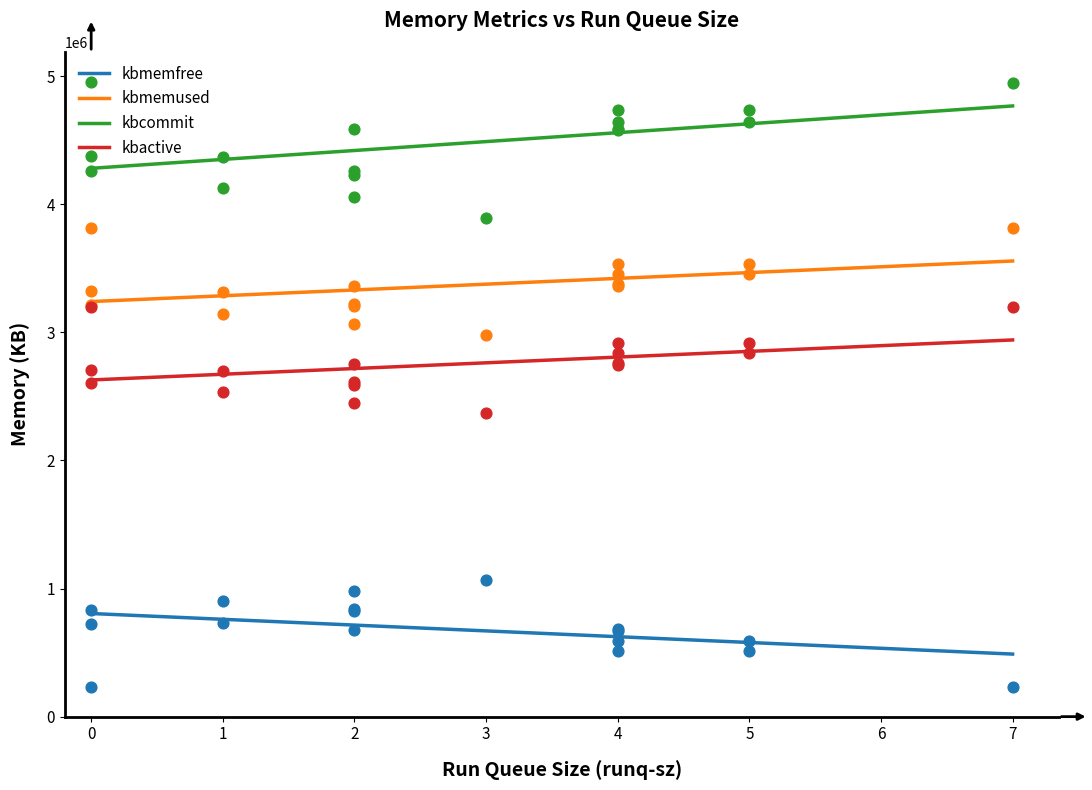

The value of kbcommit at 7 is 1523388.0. True or false?

False